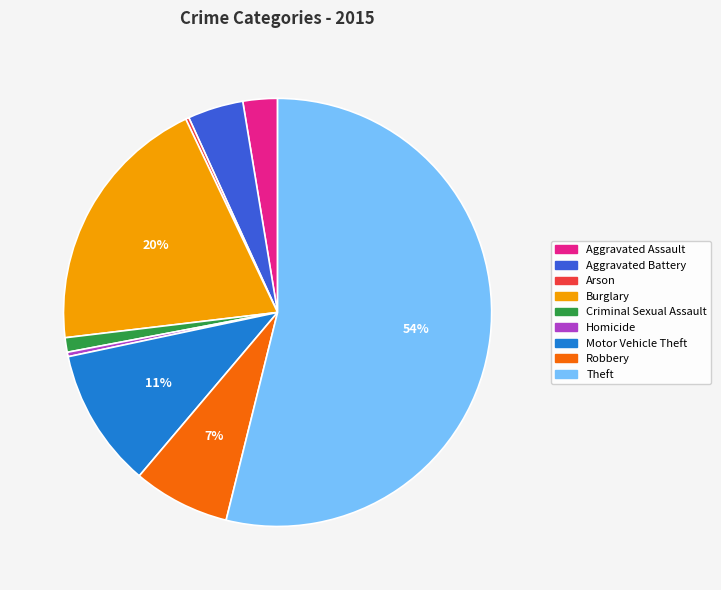

Which has a higher value, Motor Vehicle Theft or Aggravated Battery?

Motor Vehicle Theft